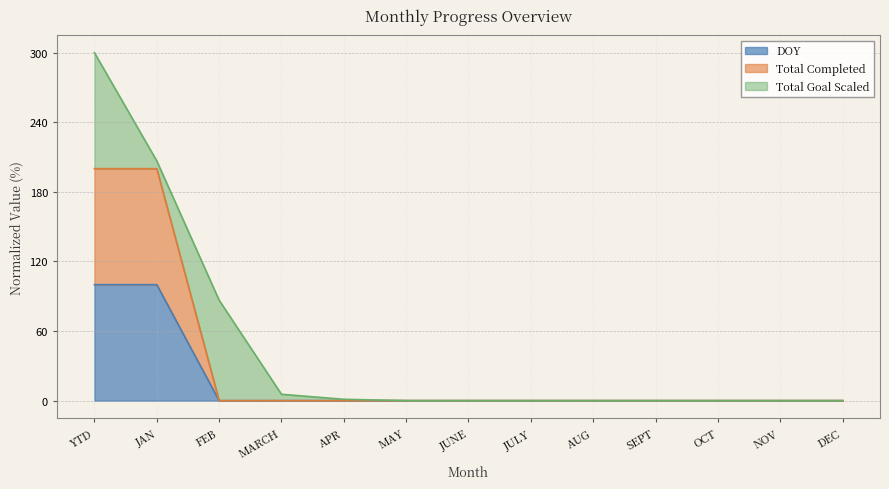

What is the difference between the second highest and minimum values in the DOY series?

100